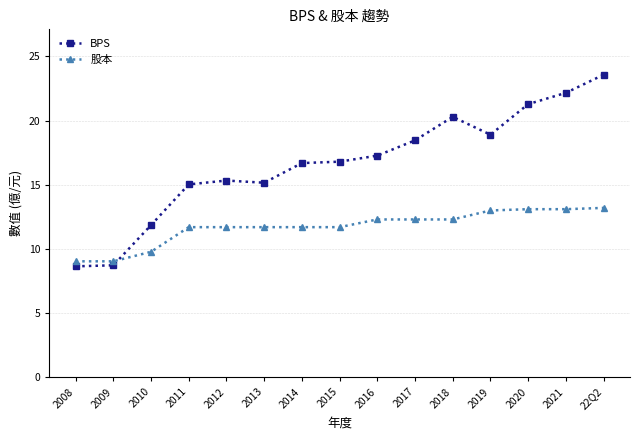

Rank the series by their maximum value, from highest to lowest.

BPS, 股本